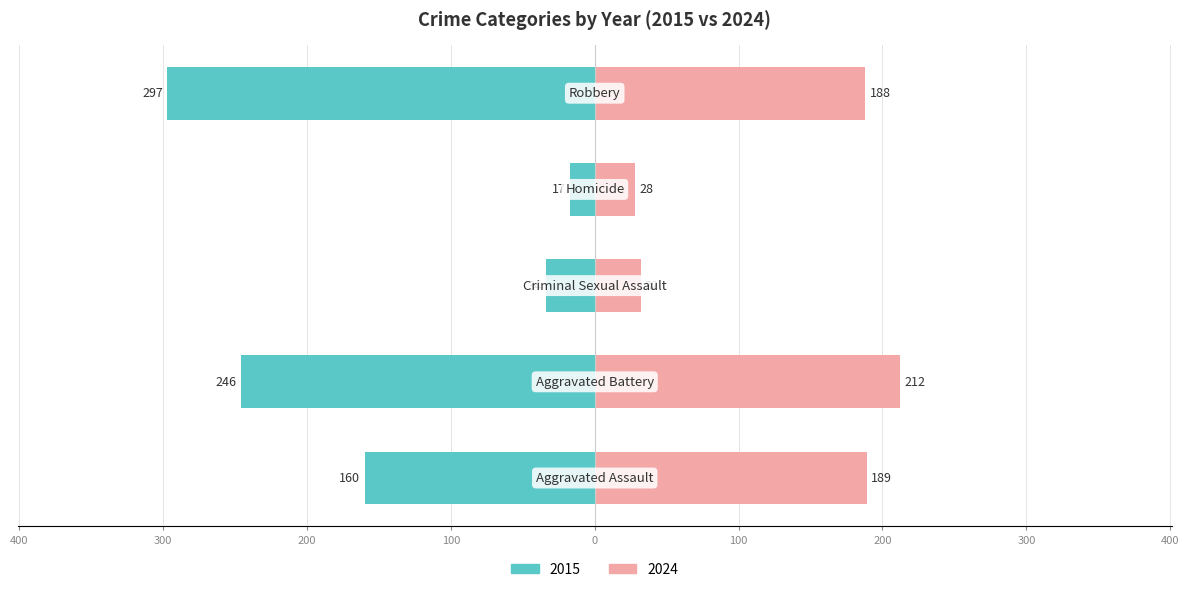

How many values in the Right (later years) series are below 188?

2